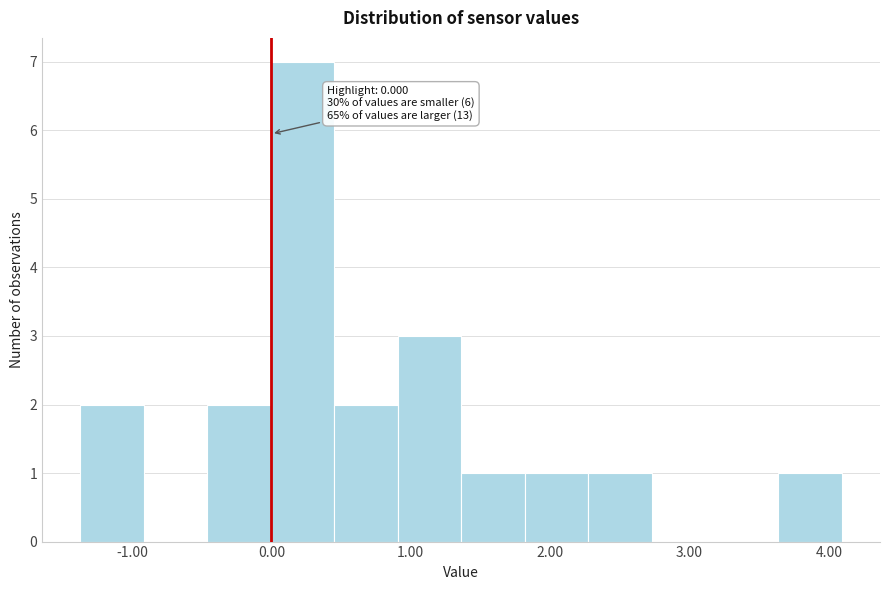

Over which range of the x-axis is the bar tallest?

0.0 to 0.5